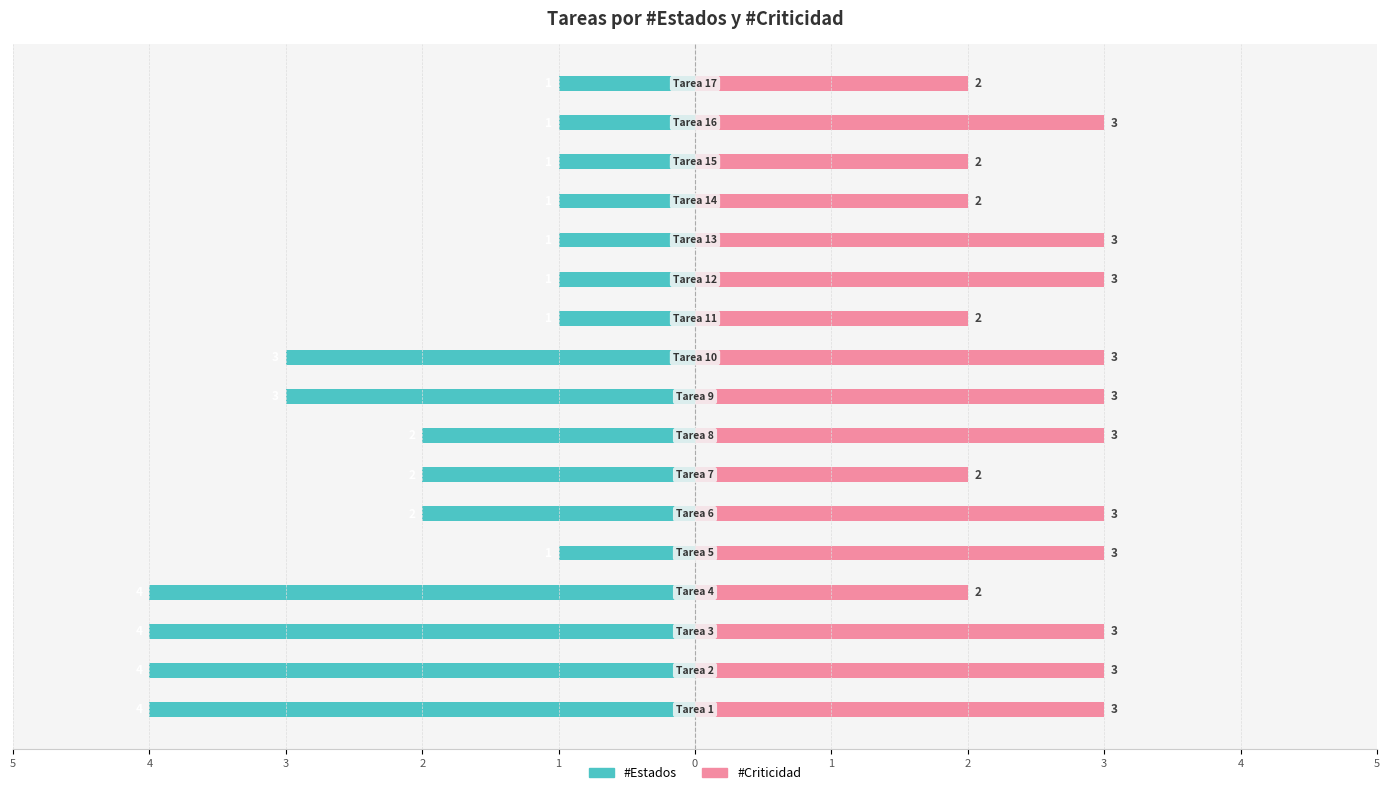

At which category is the sum across all series the highest?

1